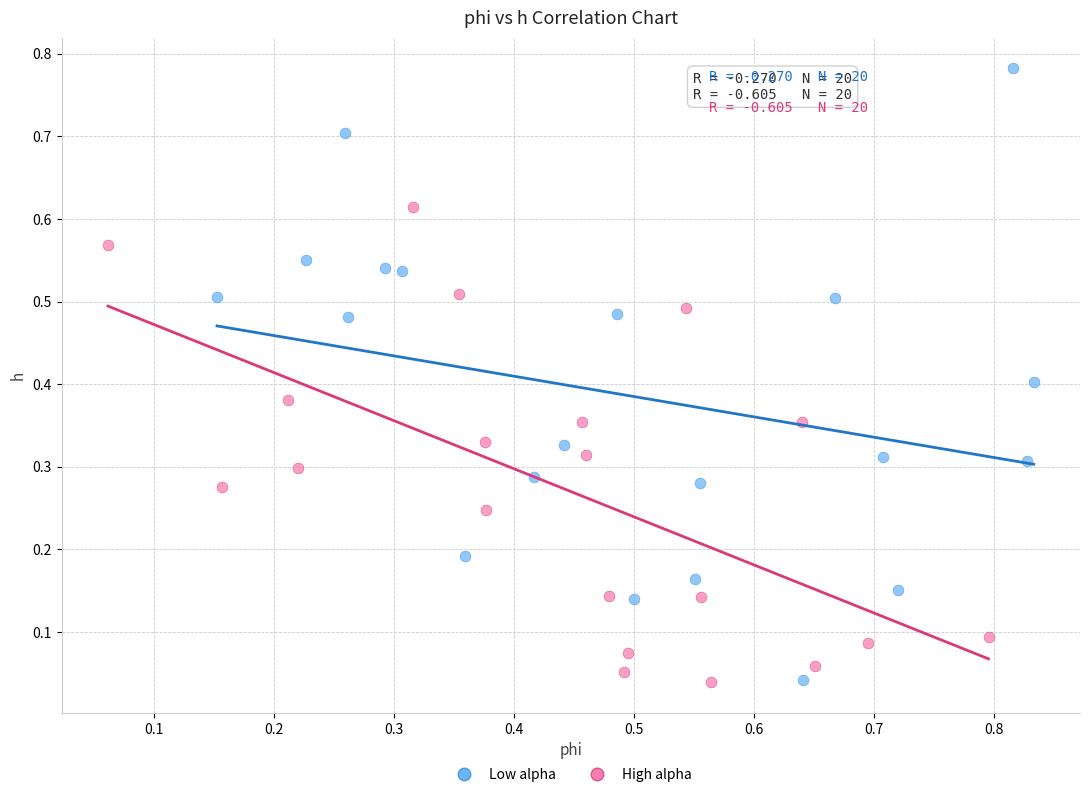

Which series reaches the maximum Y coordinate?

Low alpha